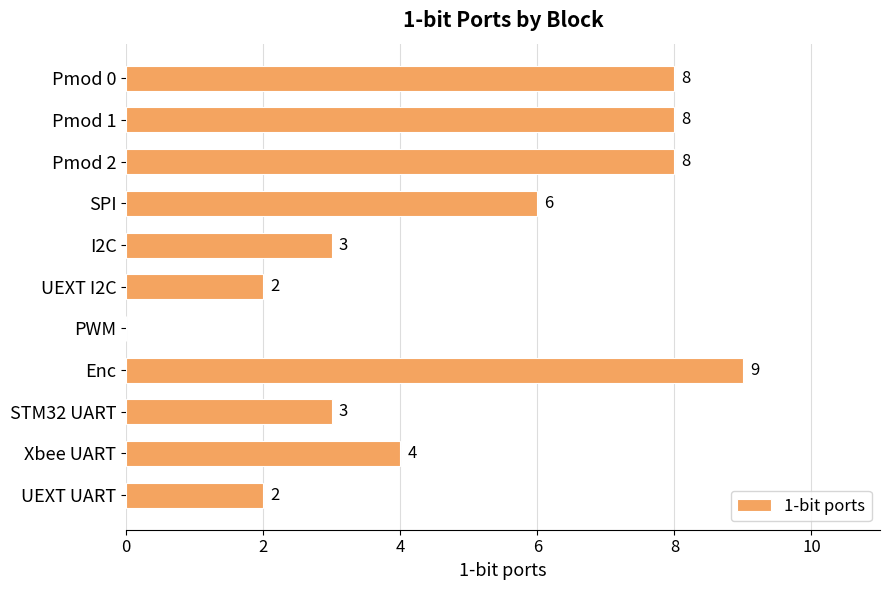

True or false: the data shows 12 at Enc.

False